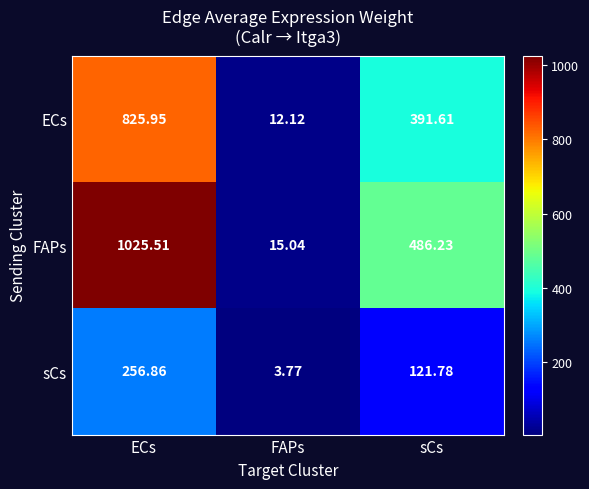

Count the number of data series in this chart.

3